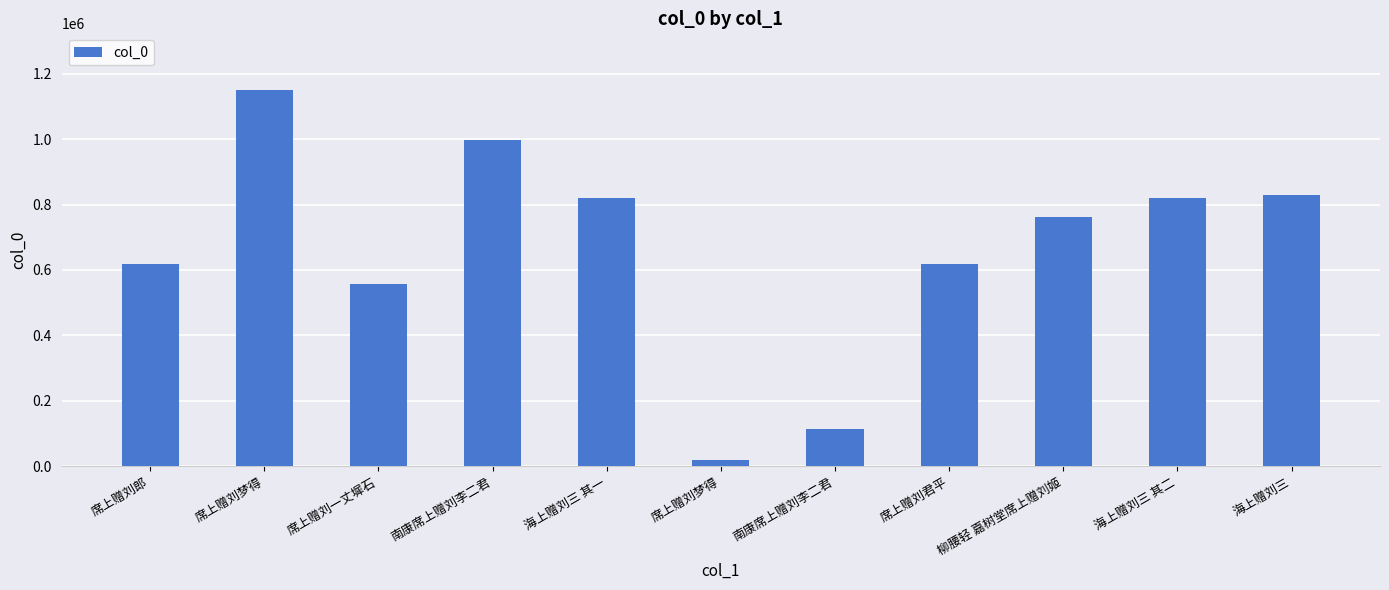

Does the chart contain any negative values?

No